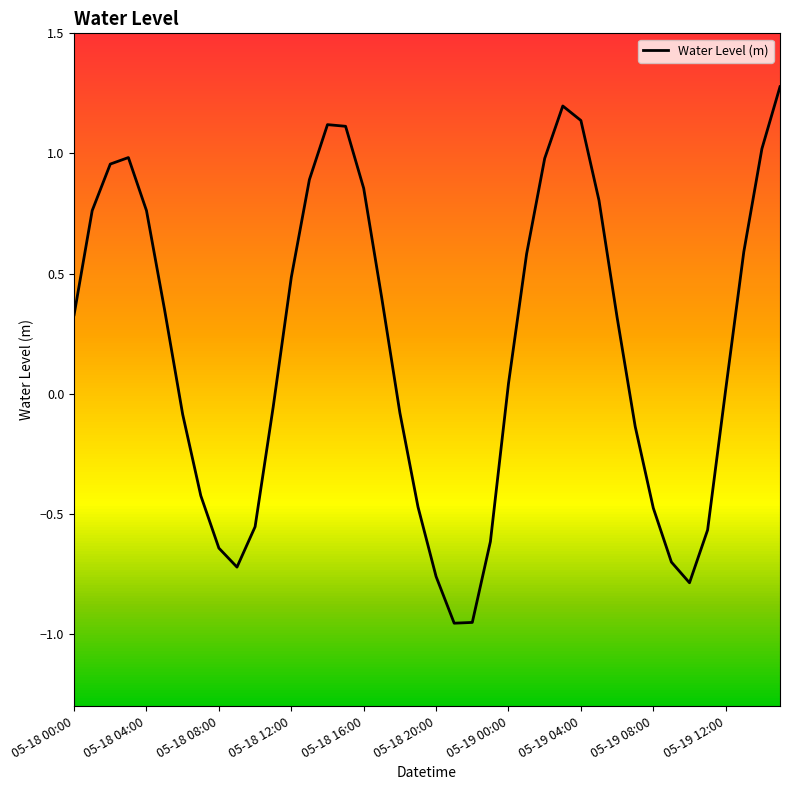

What is the greatest value displayed?

1.3